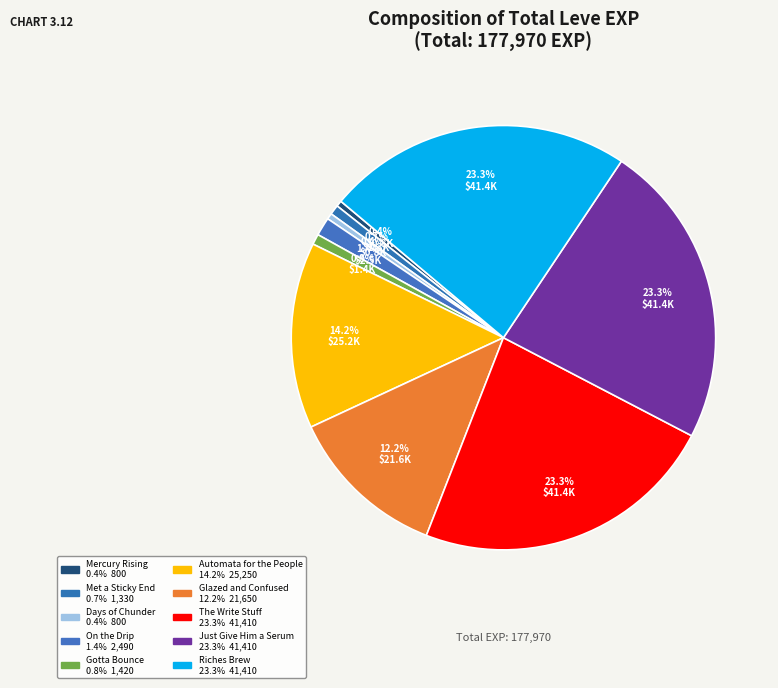

To the nearest percent, what is the difference between the largest and smallest slice percentages?

23%